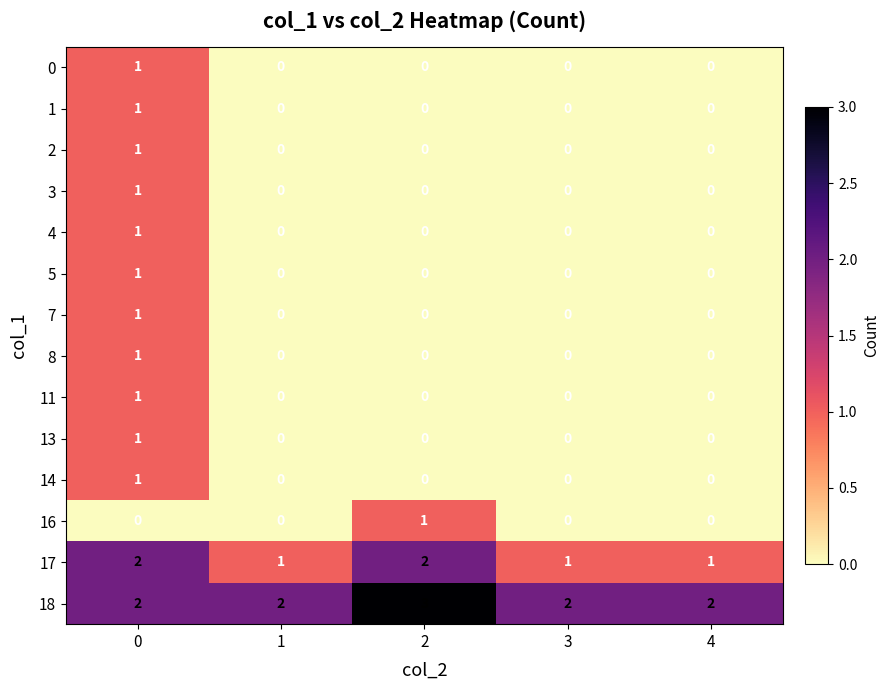

True or false: 5 has a value of 0 at 1.

True